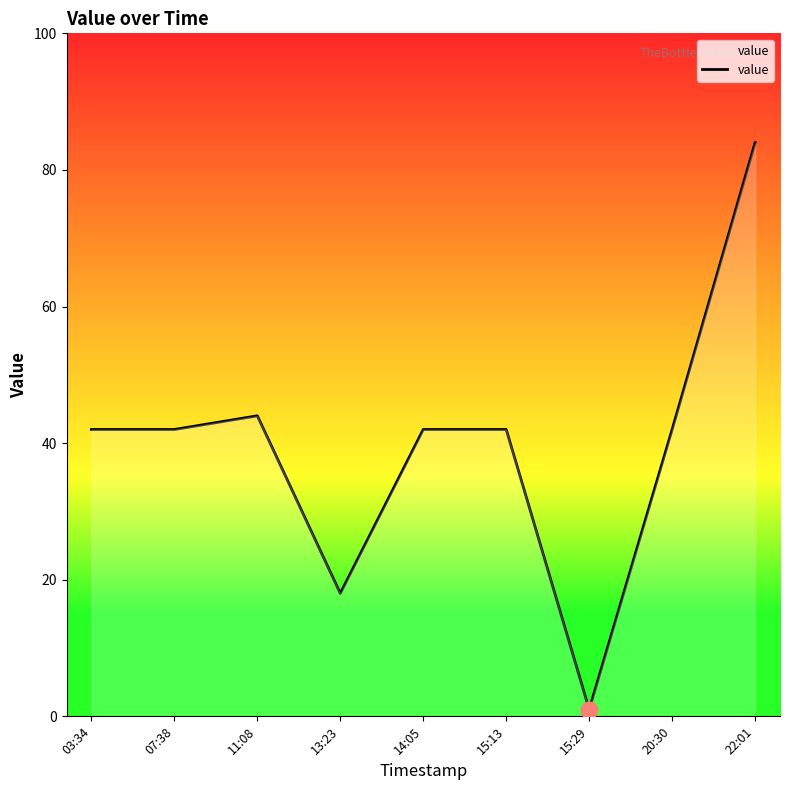

Which has a higher value, 13:23 or 03:34?

03:34